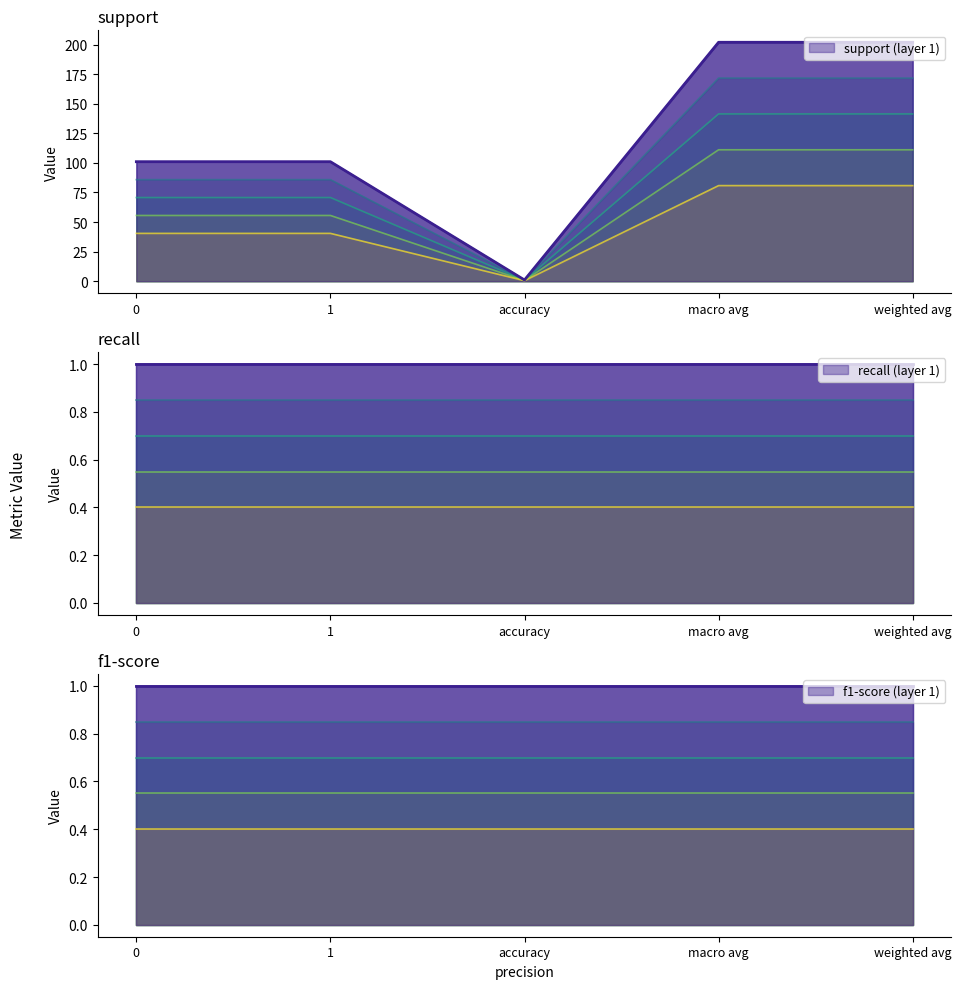

What position from the right is accuracy?

3